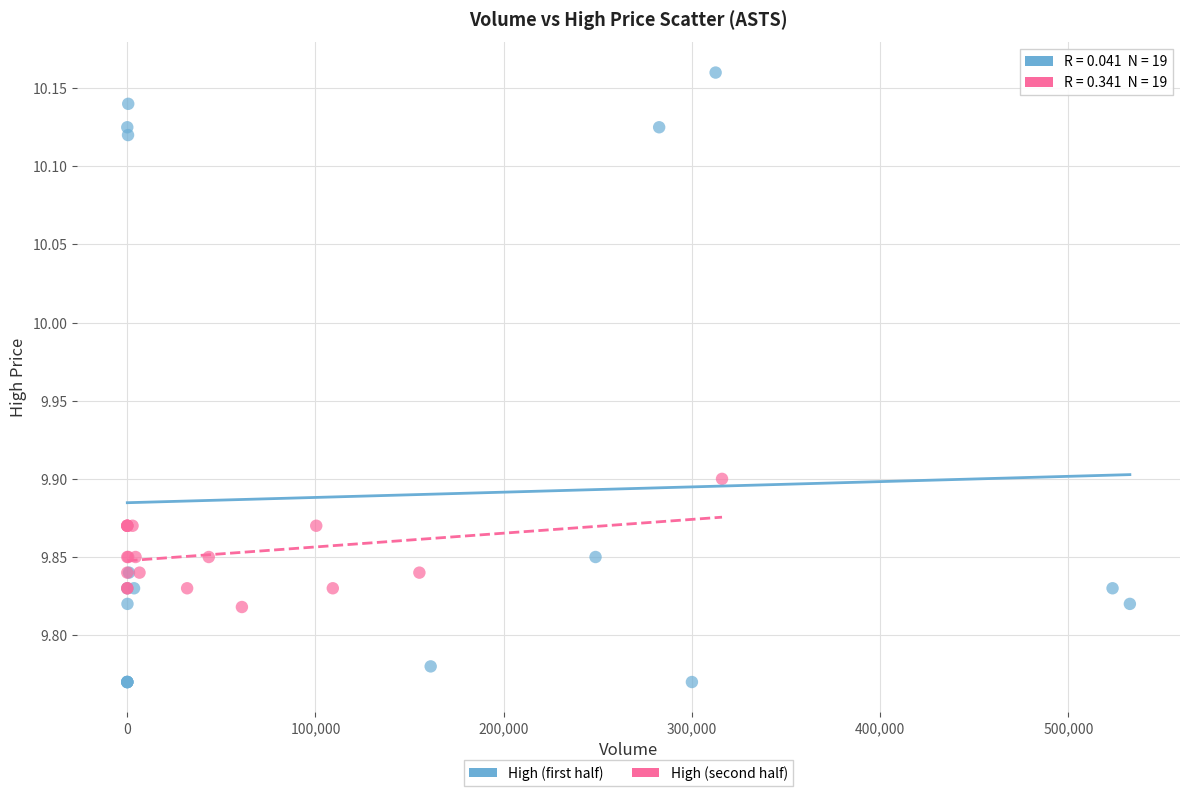

Which series has the widest spread of Y values?

High (first half)